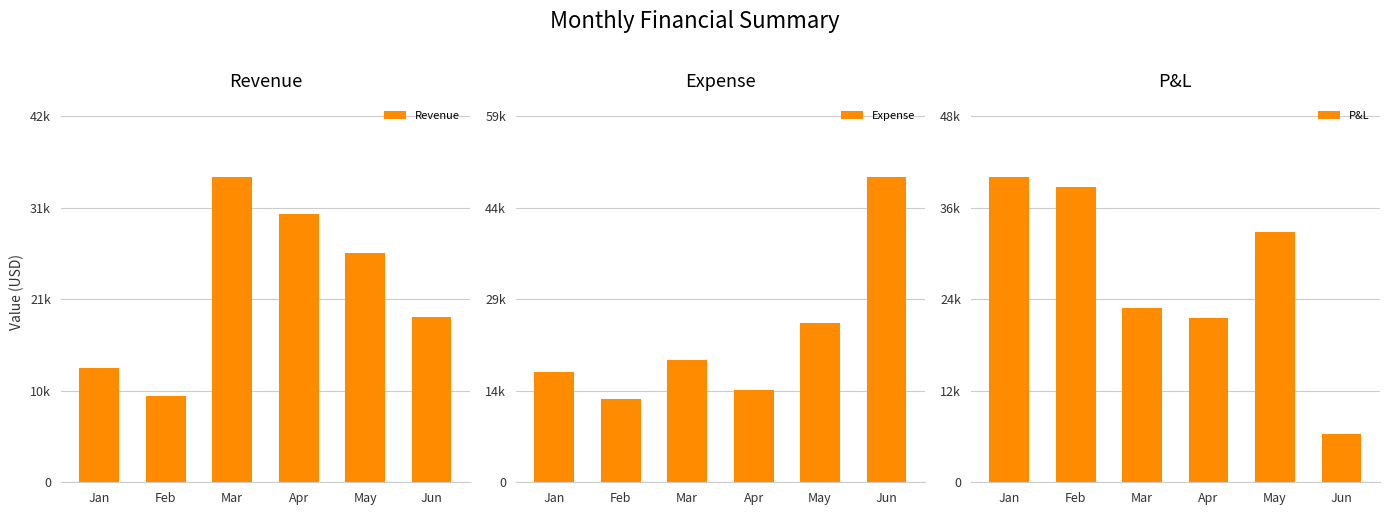

Which category has the highest value in the Expense series?

Jun